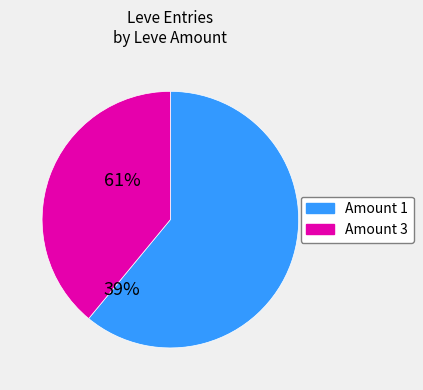

Does any single category account for the majority?

Yes